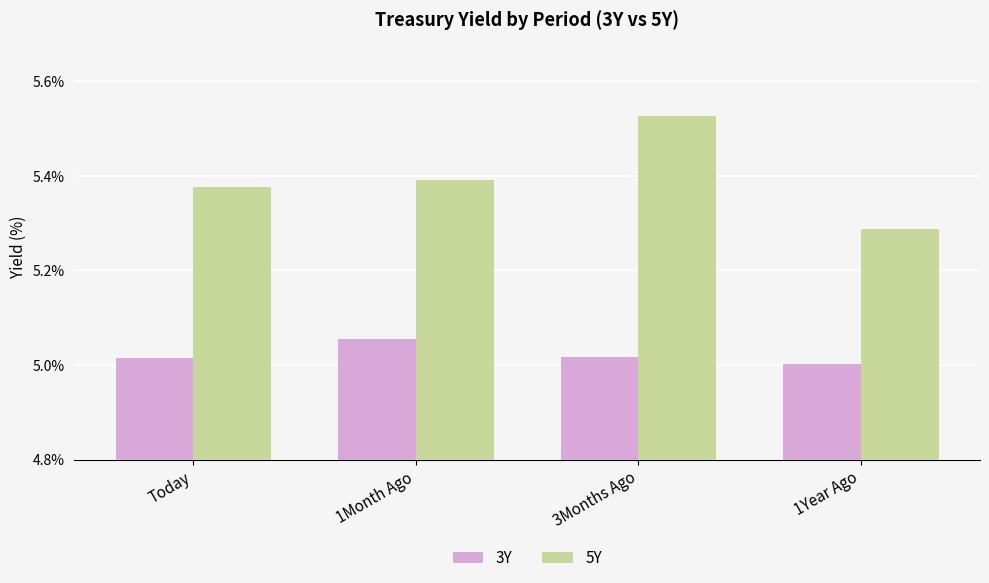

Are the bars grouped side by side (vs. stacked)?

Yes